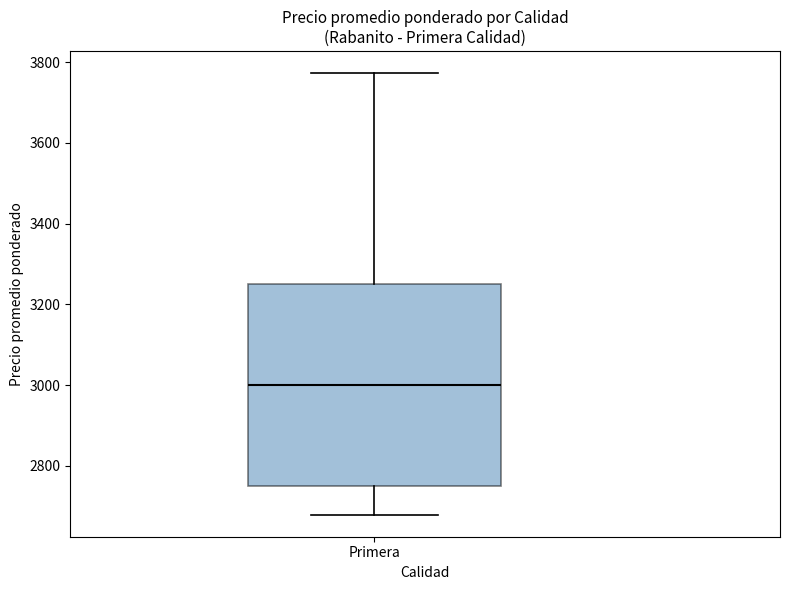

Where does the lower whisker of the box for Primera end on the y-axis? The values are not printed on the chart, so give them approximately, as read against the axis.

2680